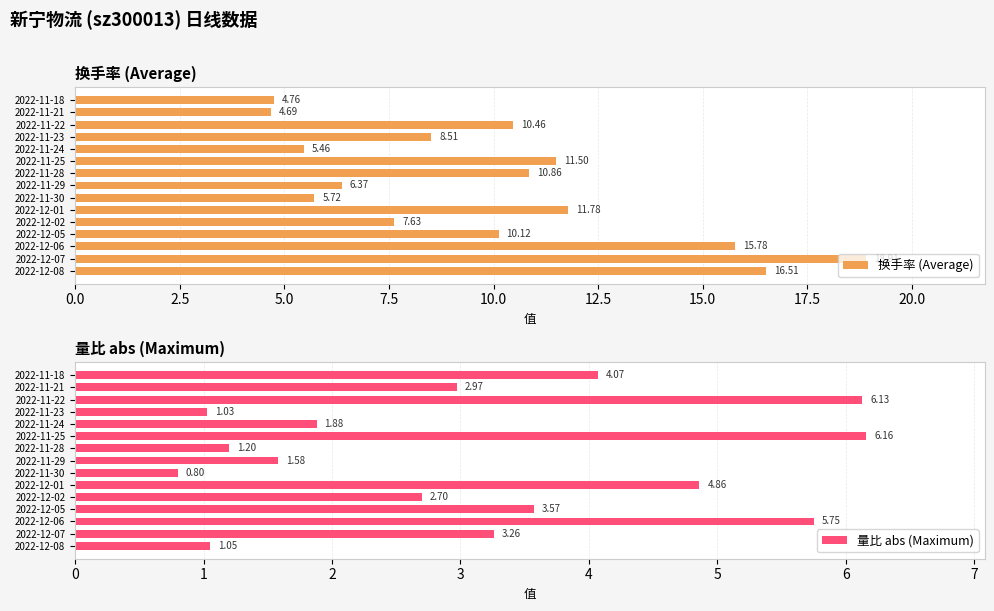

How many data points in 换手率 (Average) are above 10?

8